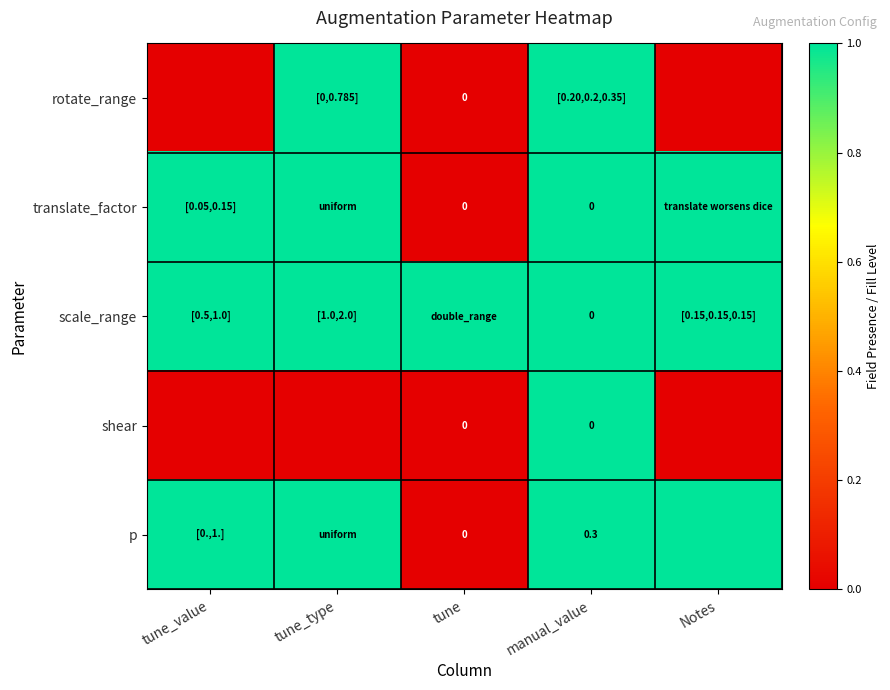

What is the sum of the p values at tune and manual_value?

0.3